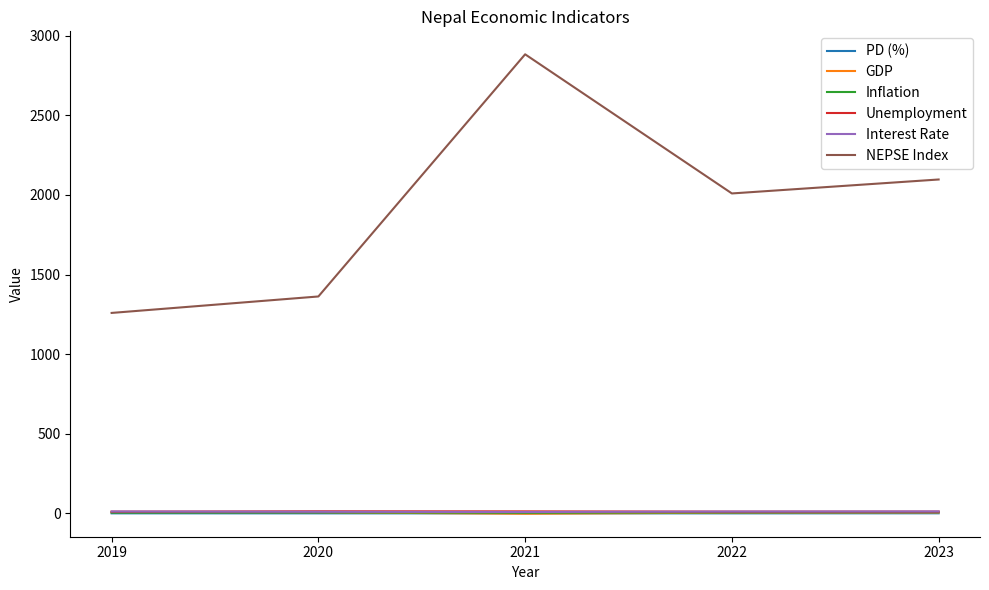

List the labels in order of NEPSE Index value, smallest first.

2019, 2020, 2022, 2023, 2021